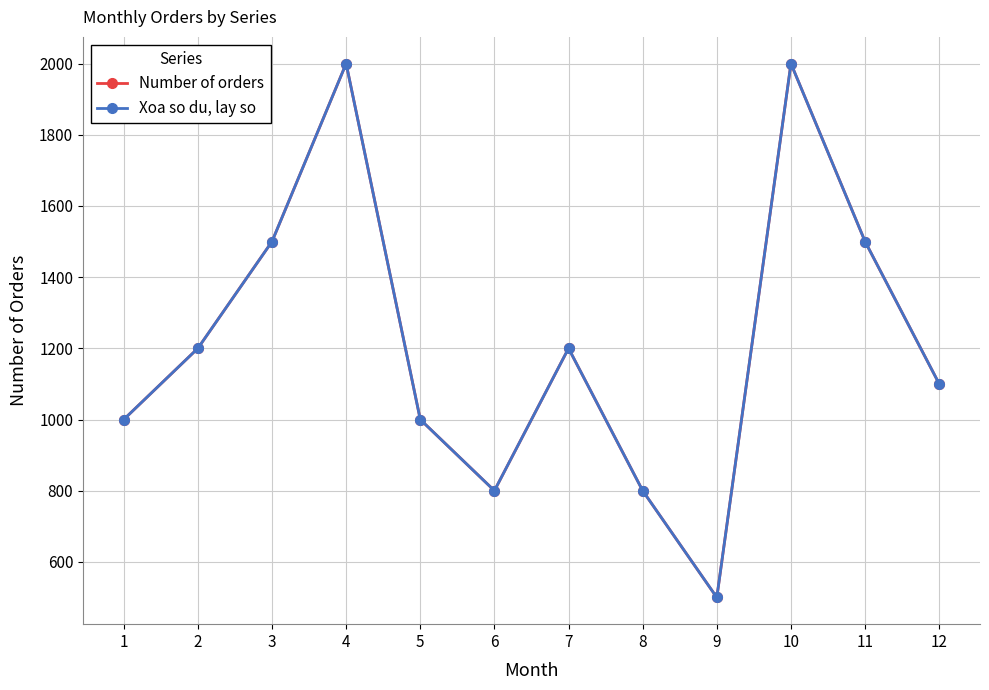

Reading left to right, what are all the values shown in this chart?

Number of orders: 1000	1200	1500	2000	1000	800	1200	800	500	2000	1500	1100
Xoa so du, lay so: 1000	1200	1500	2000	1000	800	1200	800	500	2000	1500	1100